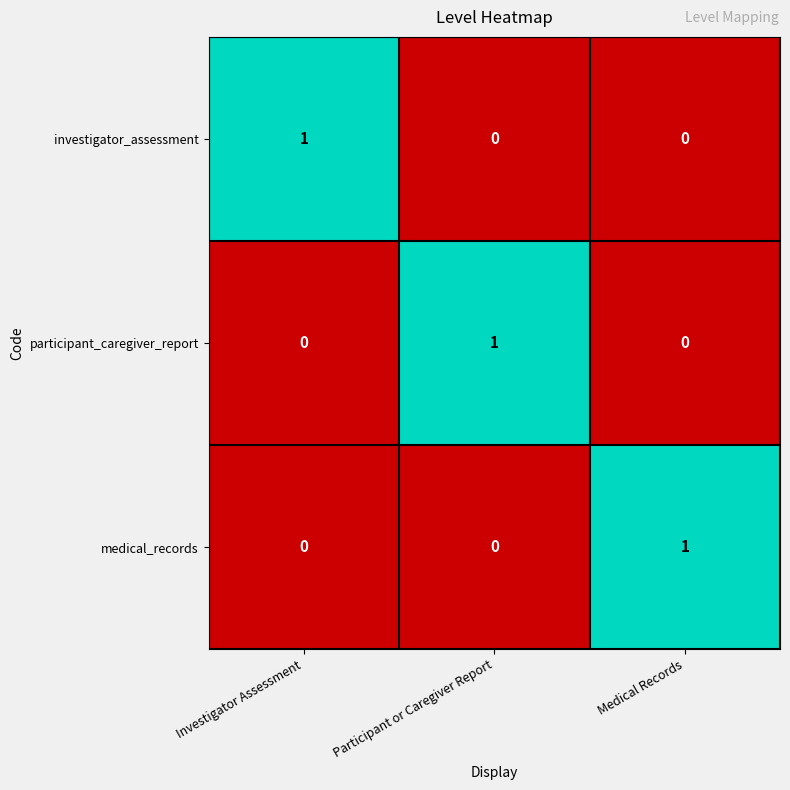

At how many categories does at least one series exceed 0?

3